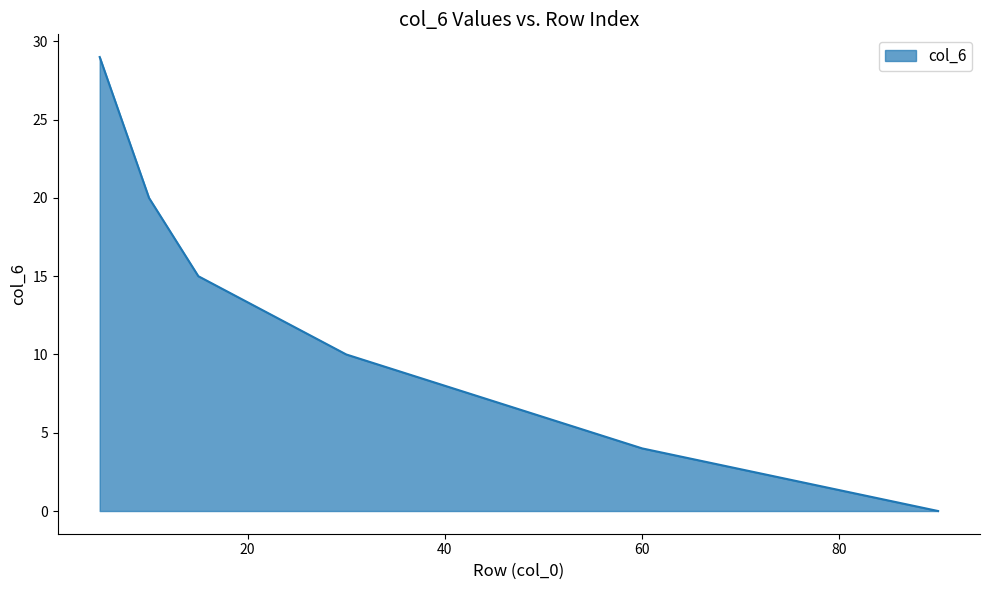

Count the values in the range 4 to 20.

4